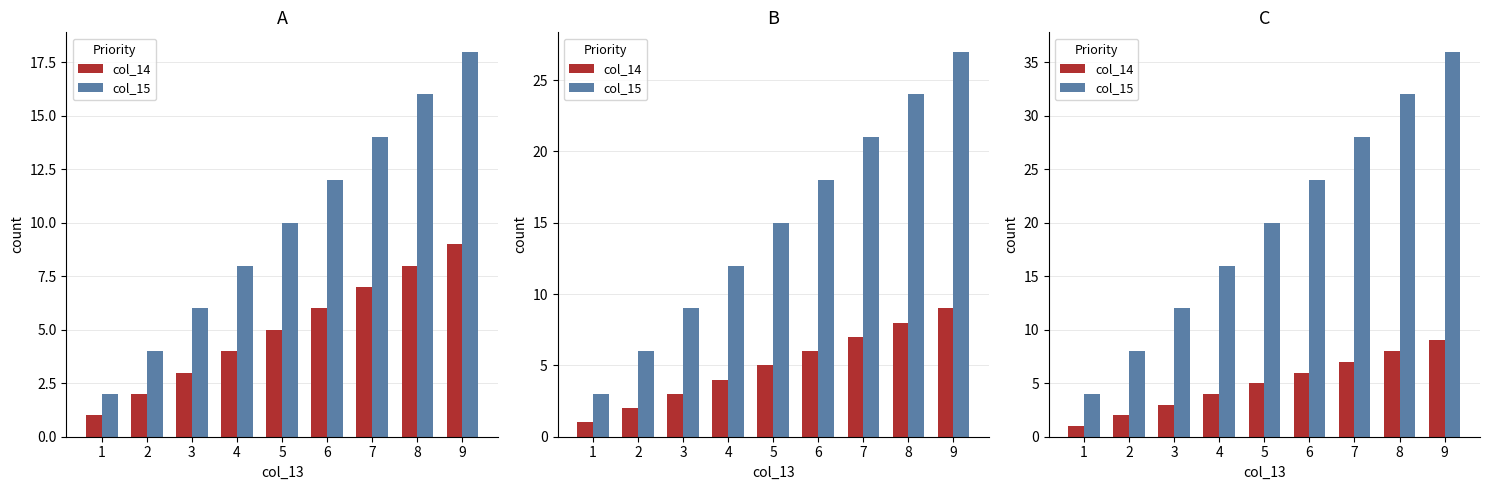

How many groups of bars are there?

9